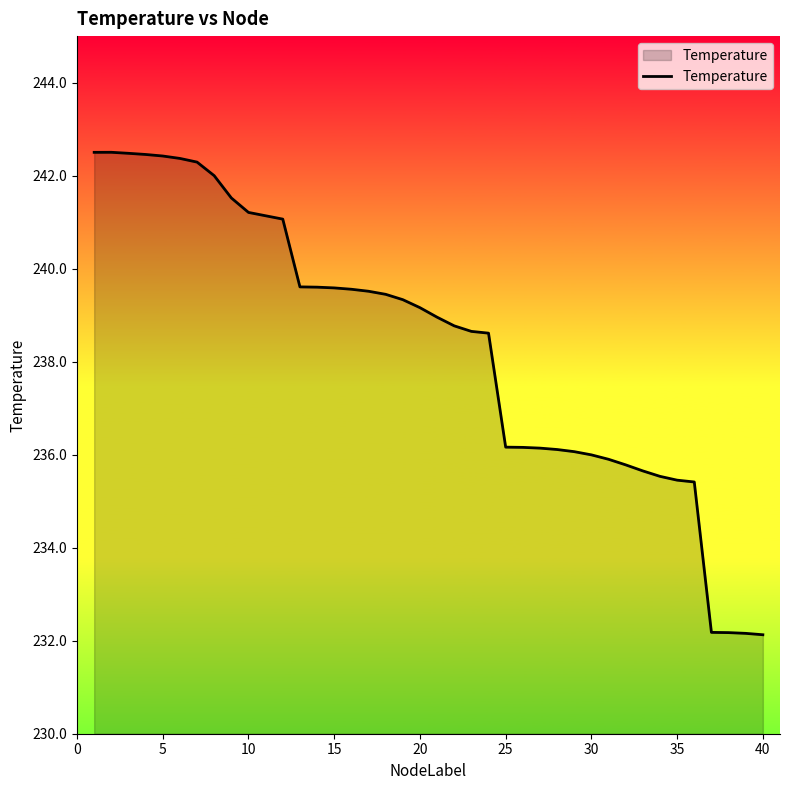

How many lines are shown in the chart?

1